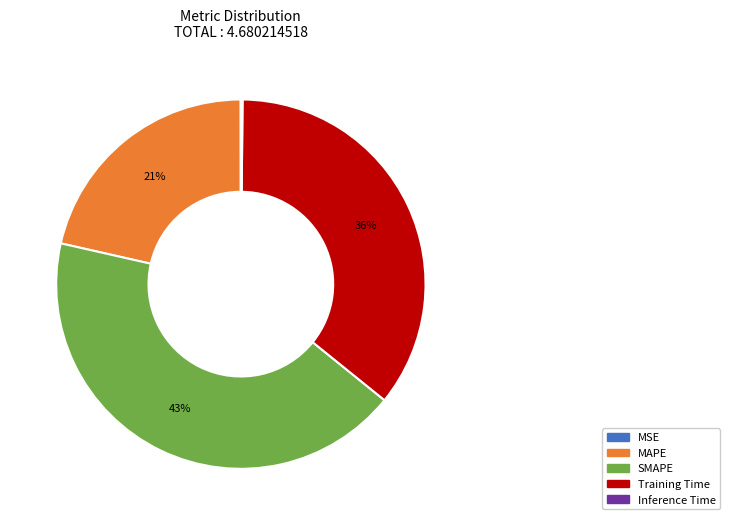

True or false: MAPE accounts for 21% of the total.

True